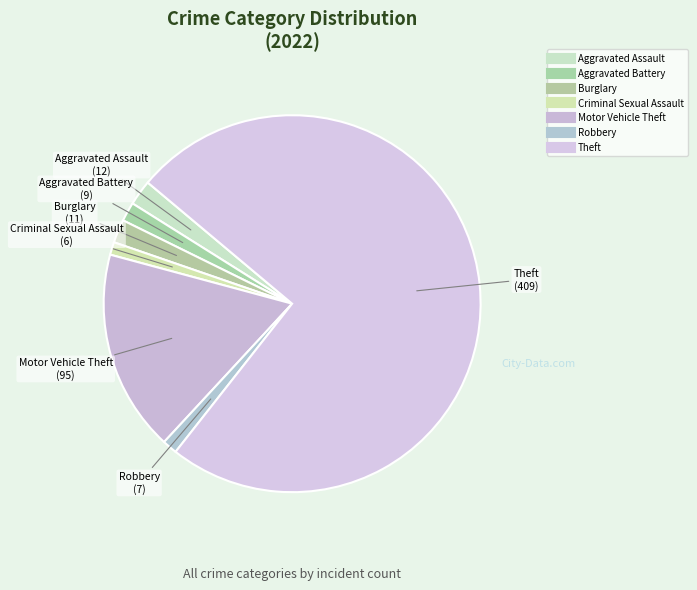

Count the number of slices in the pie.

7